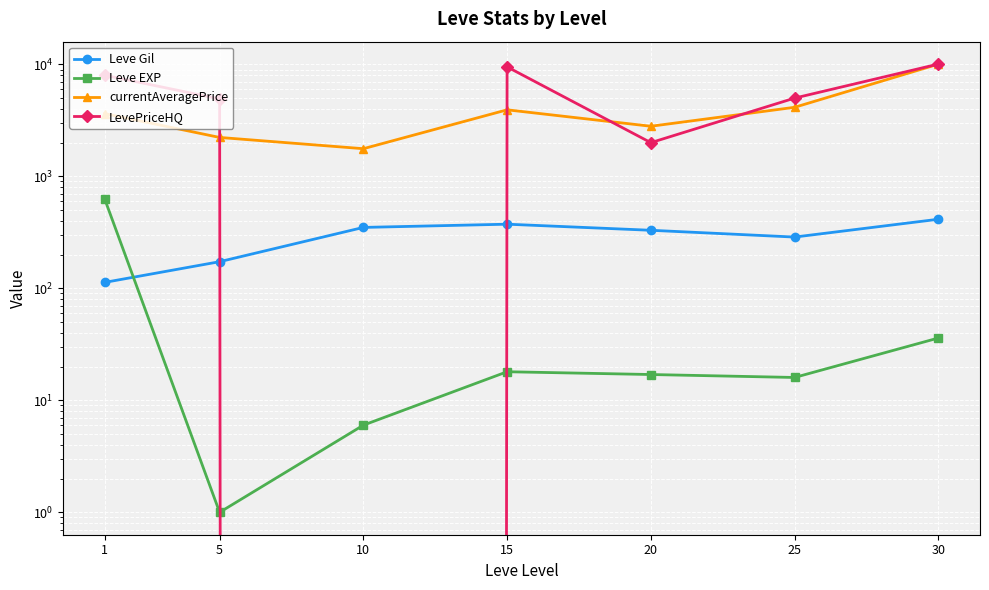

What is the difference between the maximum and minimum values in the currentAveragePrice series?

8280.0